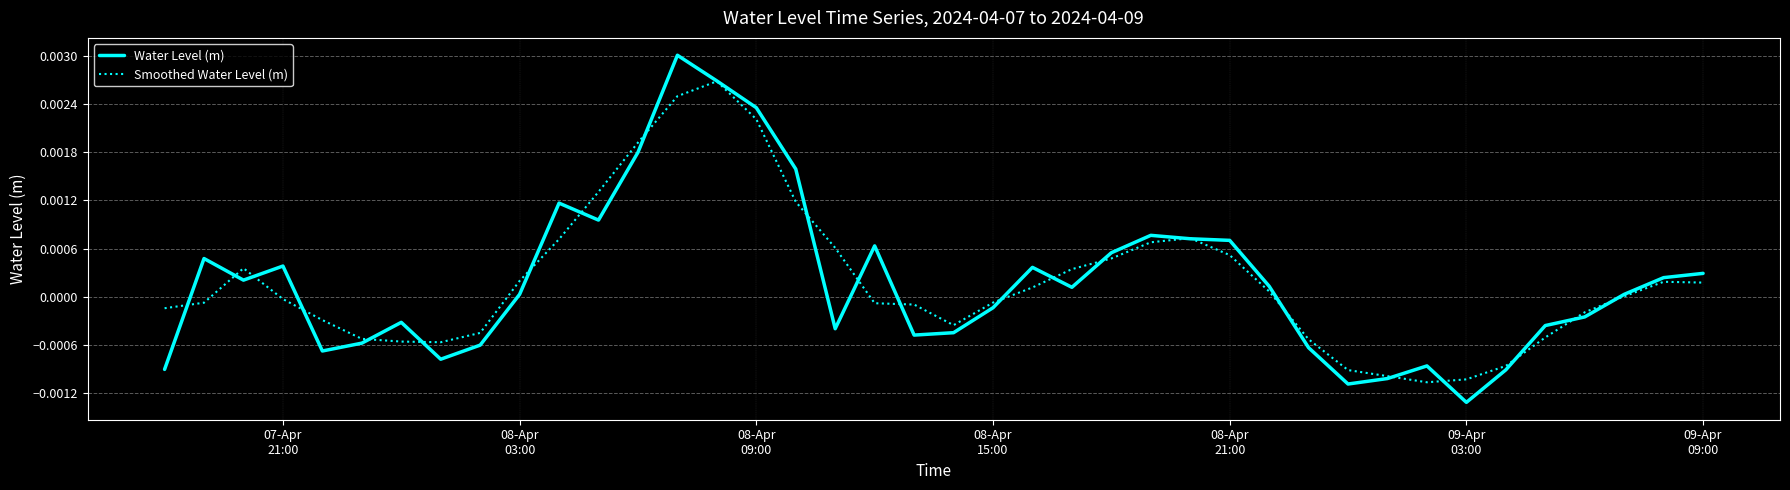

Does the chart have visible grid lines?

Yes